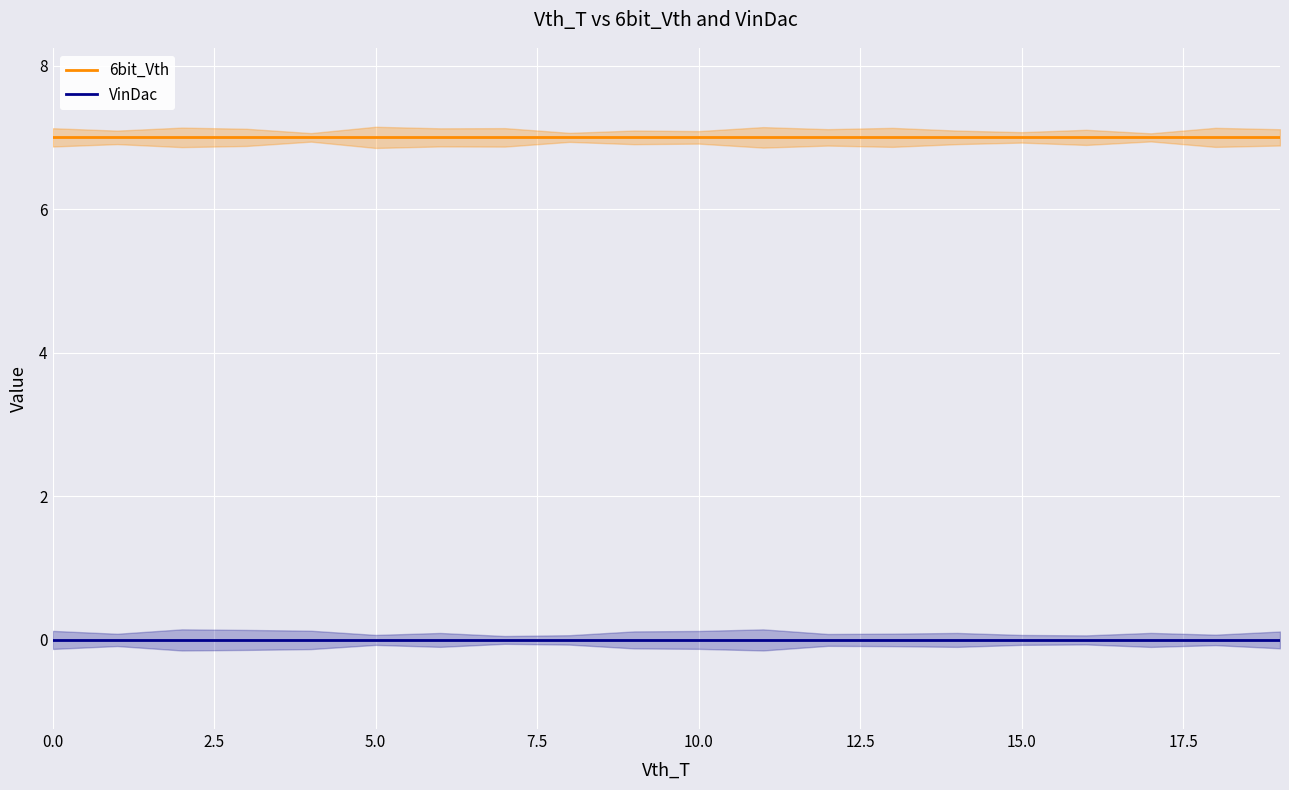

Is it true that VinDac equals 0 at 0.0?

True